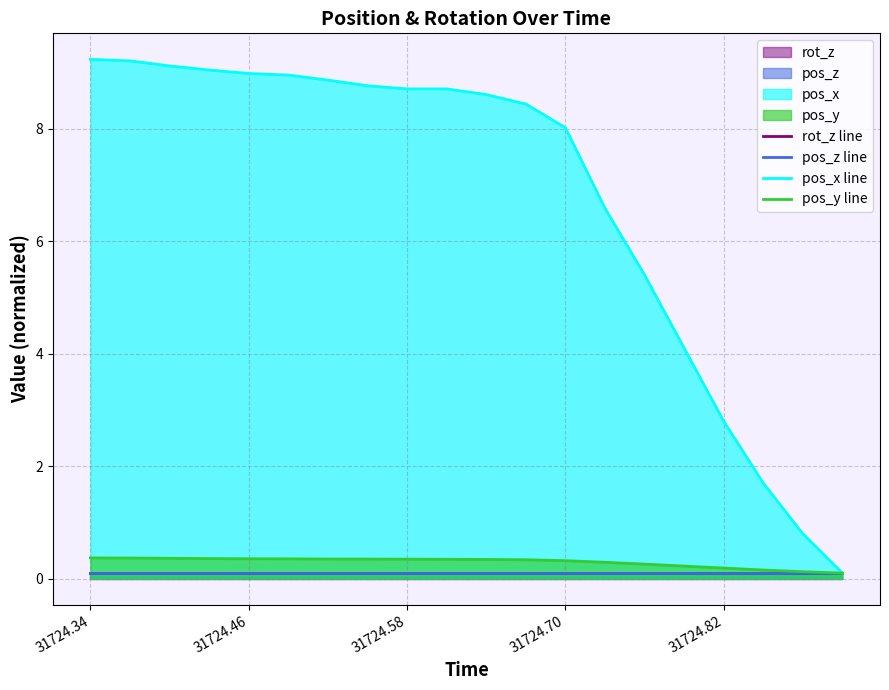

True or false: pos_z line and pos_y line intersect in this chart.

False